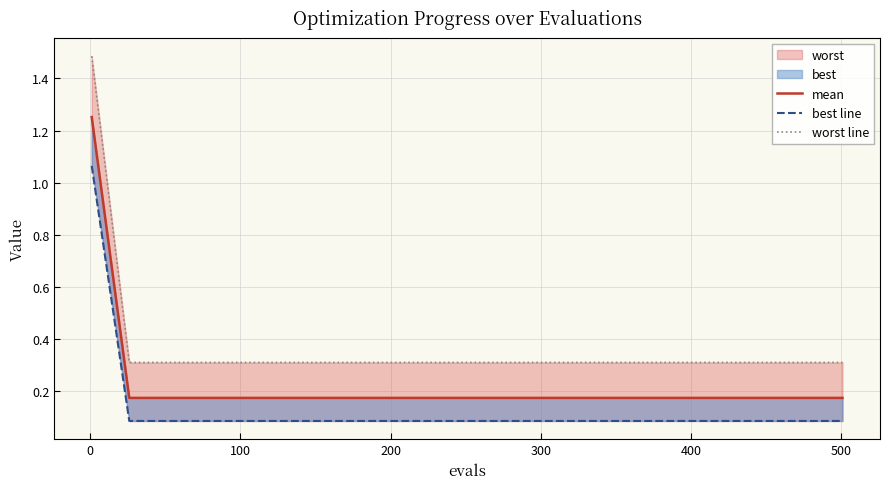

Does the chart have visible grid lines?

Yes